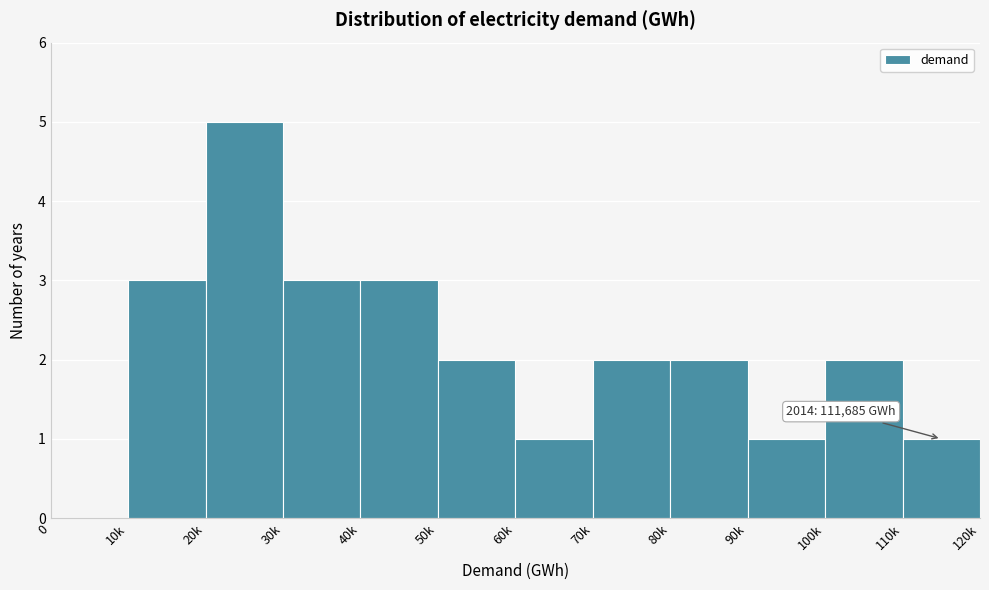

Reading left to right, what are all the values shown in this chart?

0=0	10k=3	20k=5	30k=3	40k=3	50k=2	60k=1	70k=2	80k=2	90k=1	100k=2	110k=1